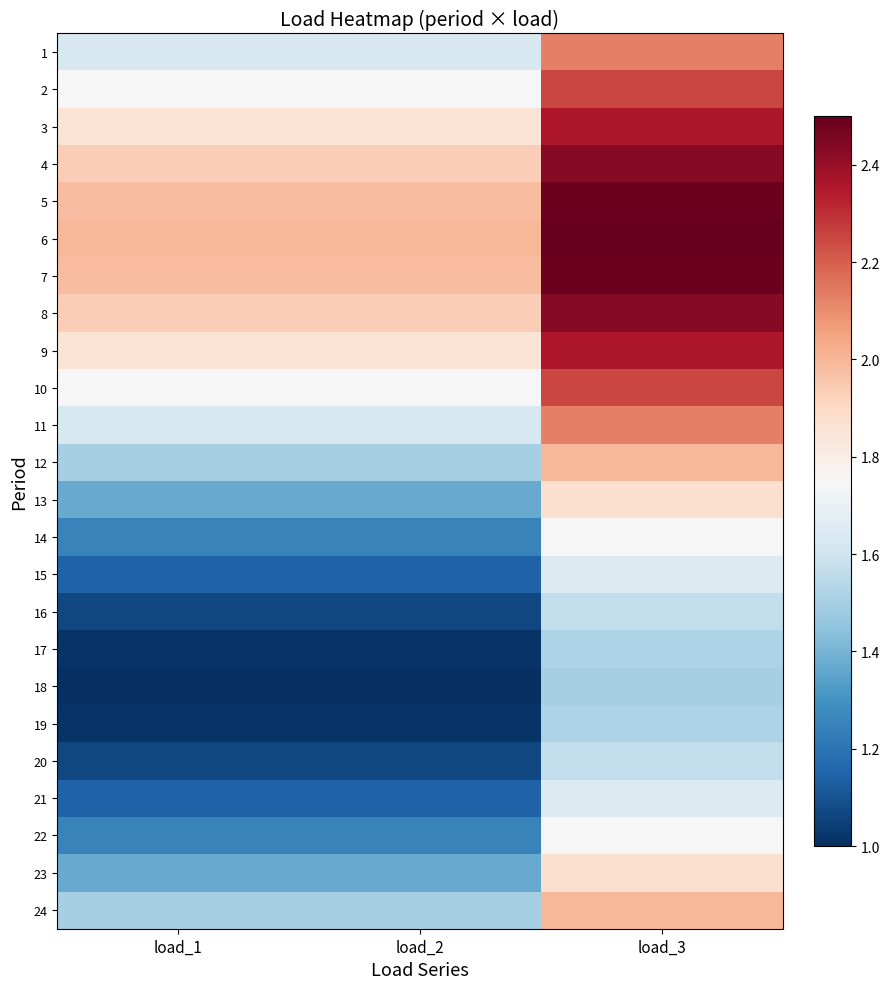

What is the maximum value shown in the chart?

2.5